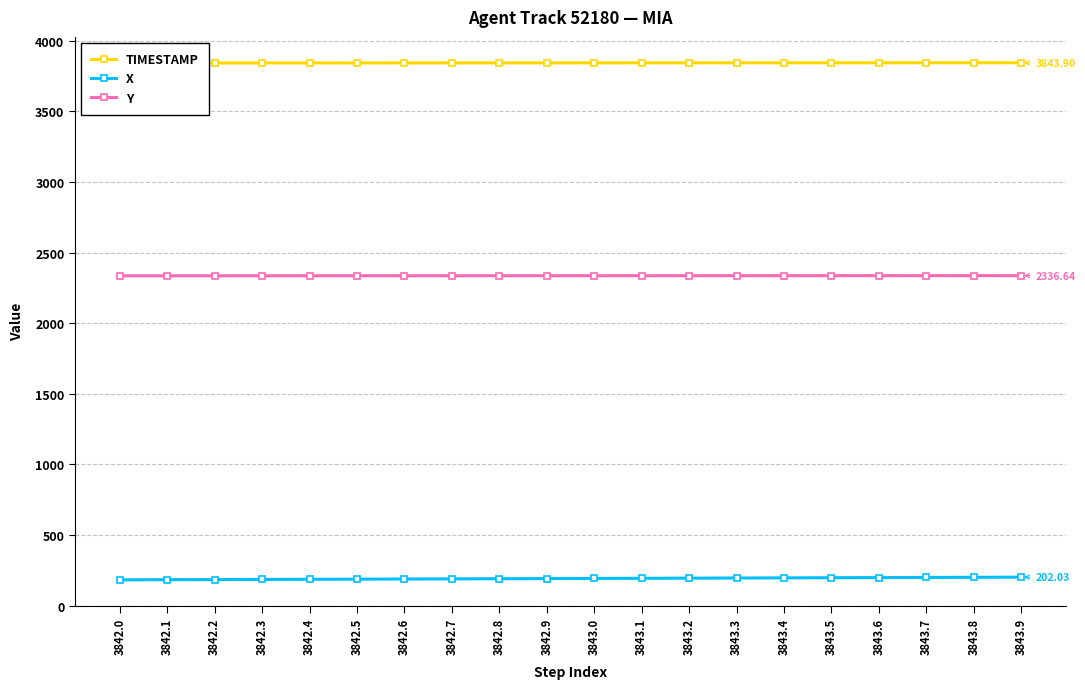

How many series are shown in this chart?

3